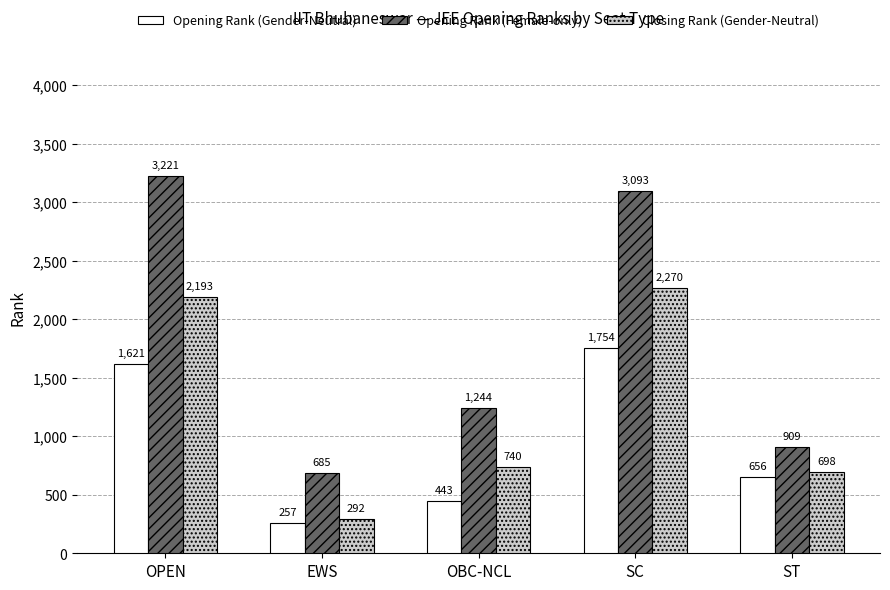

At which category is the sum across all series the highest?

SC